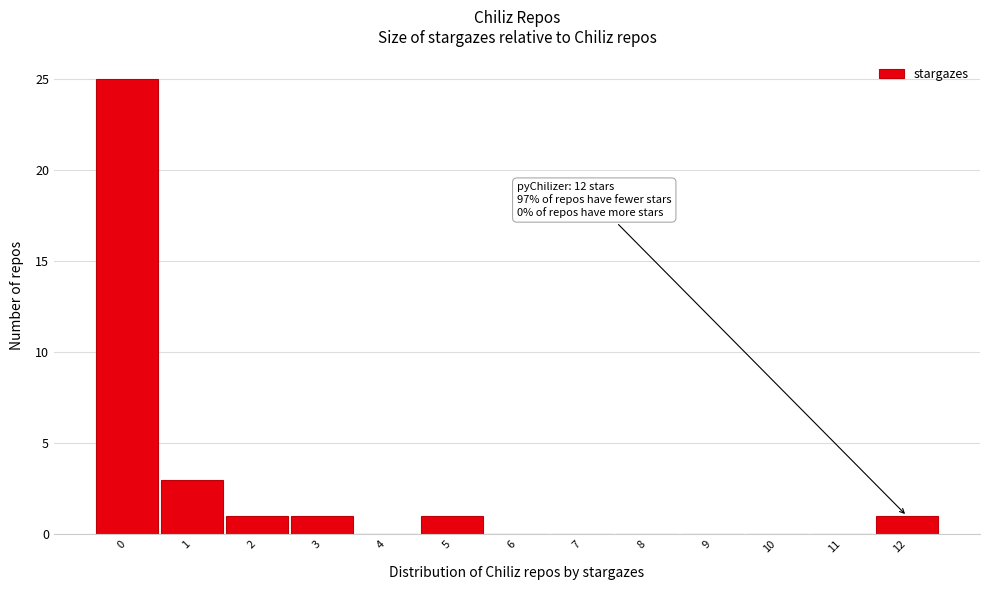

Which range on the x-axis has the tallest bar?

-0.5 to 0.5